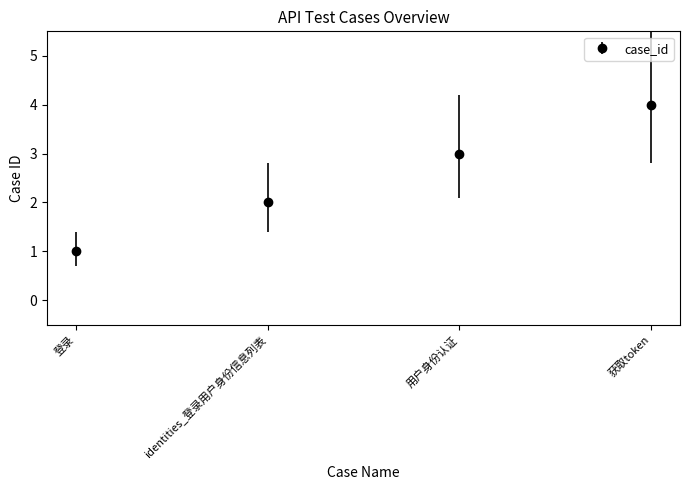

True or false: the data shows 4 at 获取token.

True